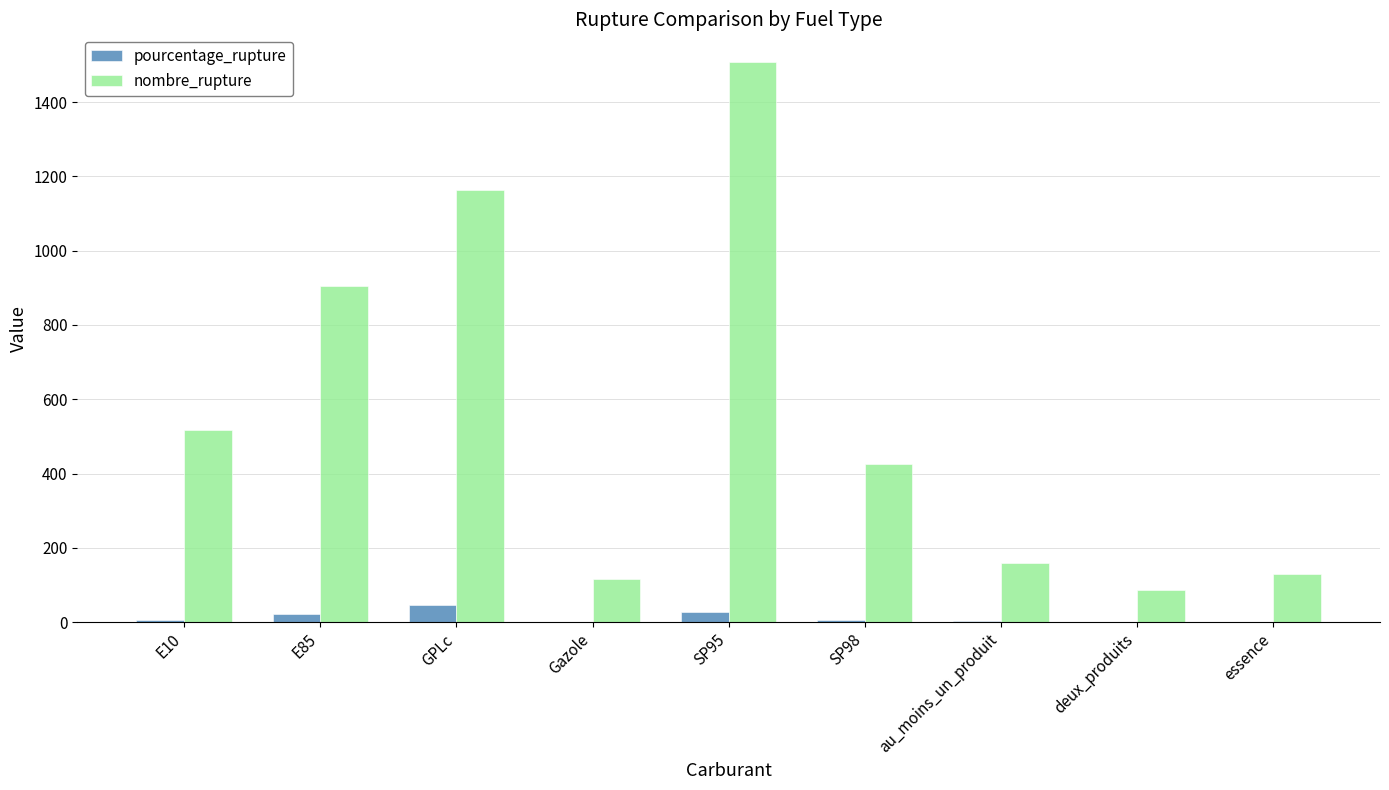

The value of nombre_rupture at GPLc is 1847.8. True or false?

False